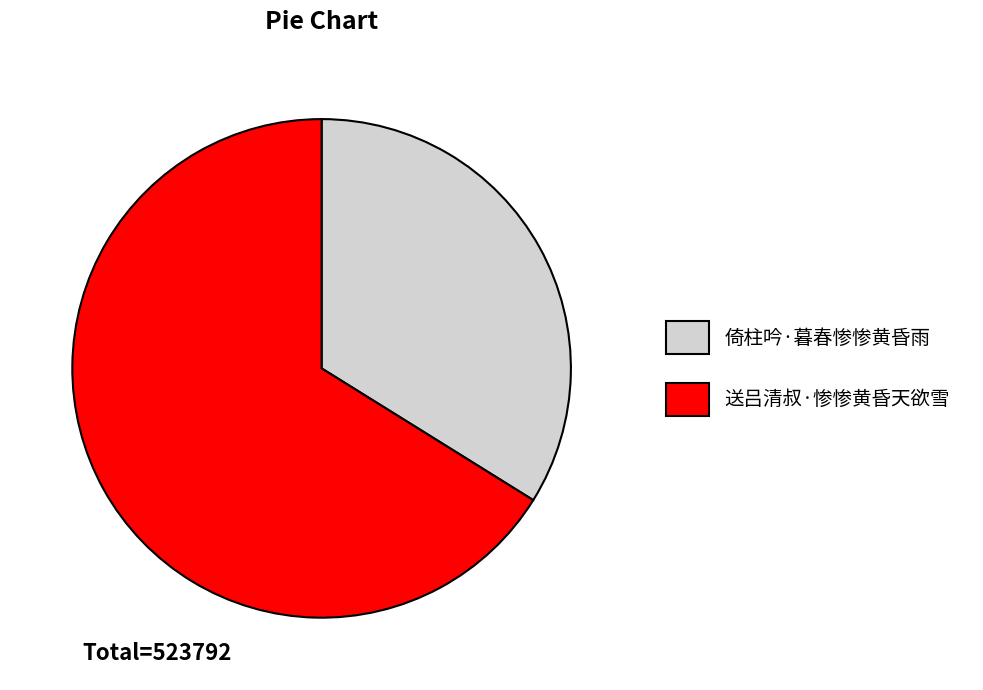

Count the number of slices in the pie.

2